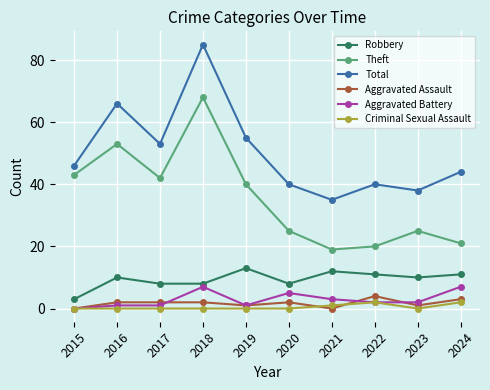

What is the highest value of the Theft series?

68